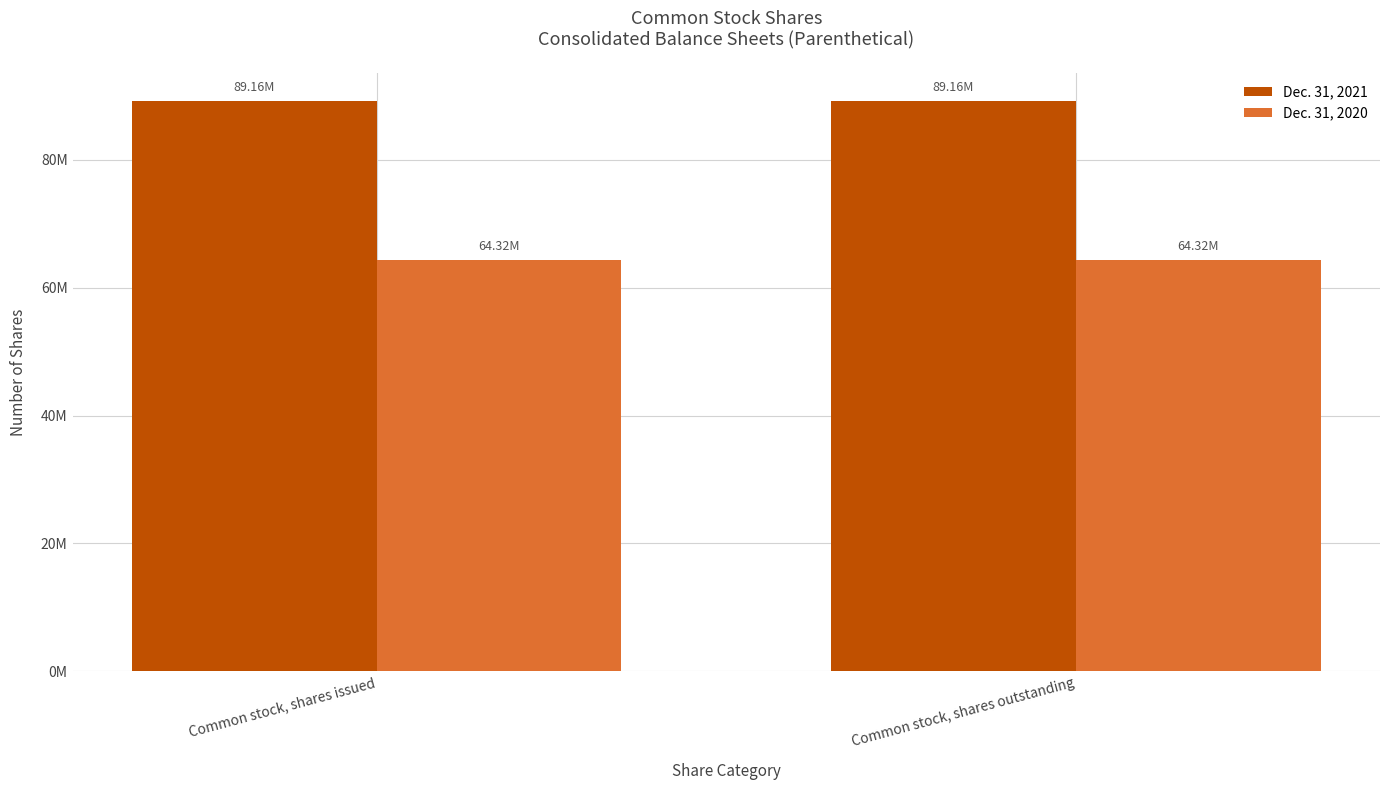

Which series has the largest total across all categories?

Dec. 31, 2021